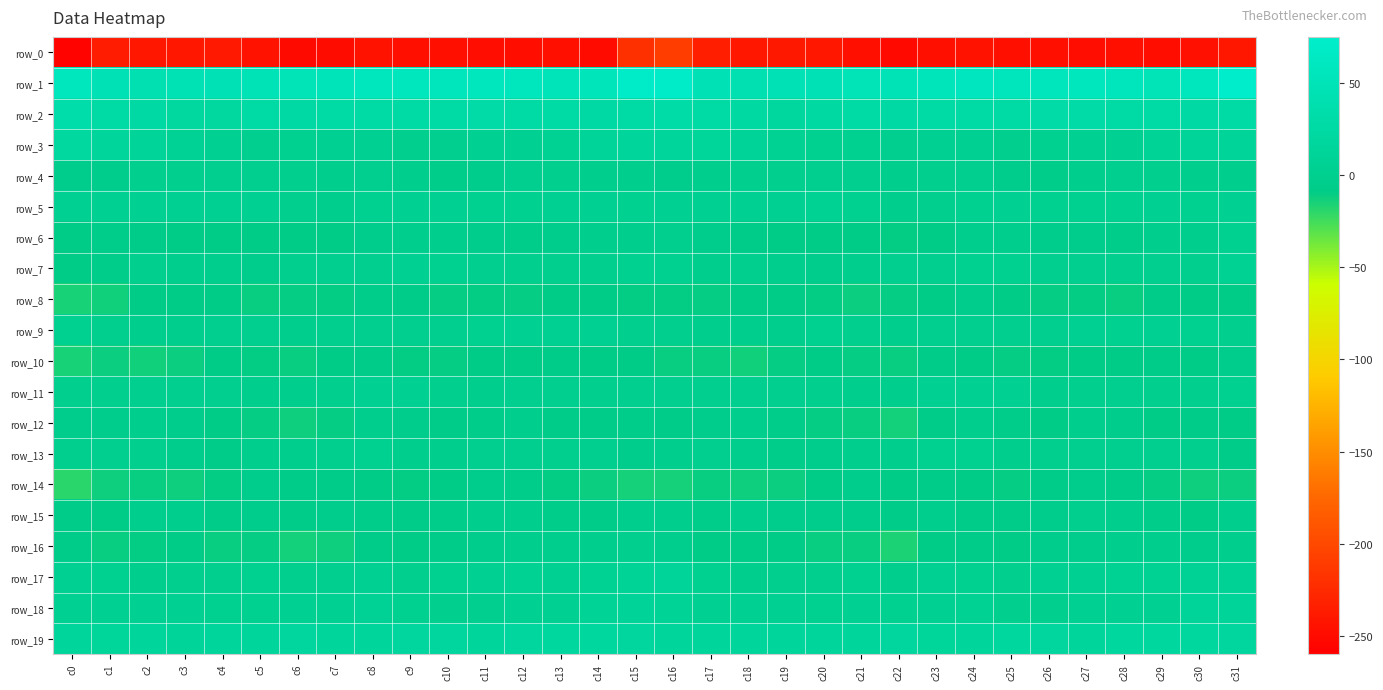

Where does the row_6 series first go above -5?

c9